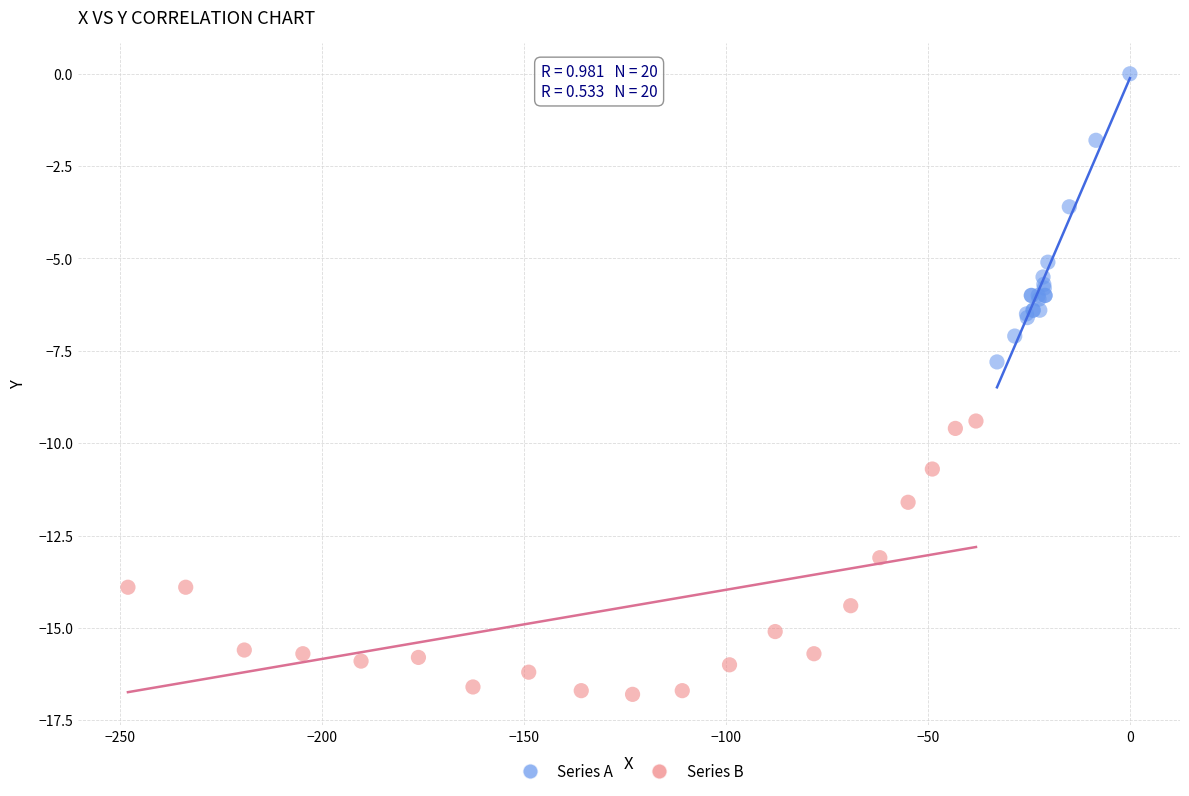

Which series contains the highest Y value?

Series A